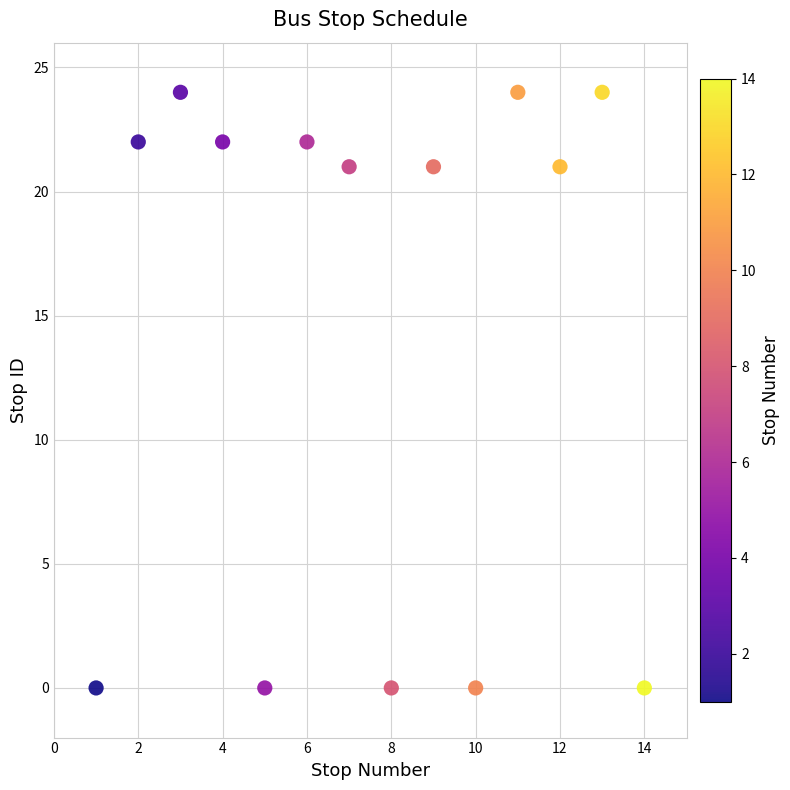

What is the range of X values (max minus min)?

13